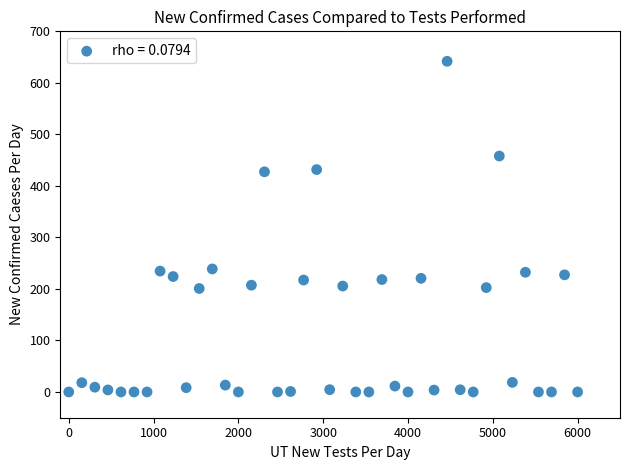

What is the range of X values (max minus min)?

6000.0